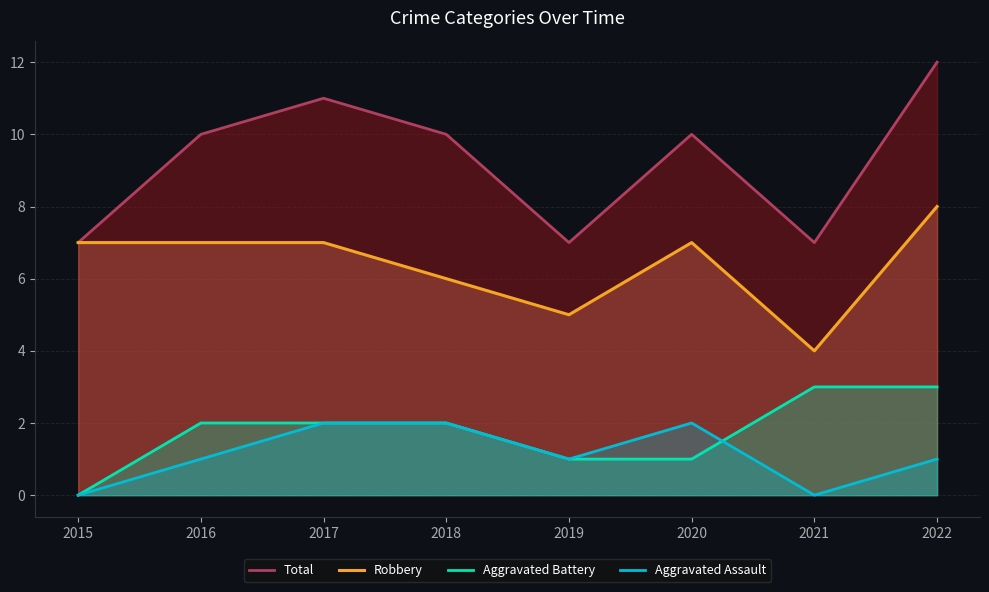

What is the total value across all series at 2019?

14